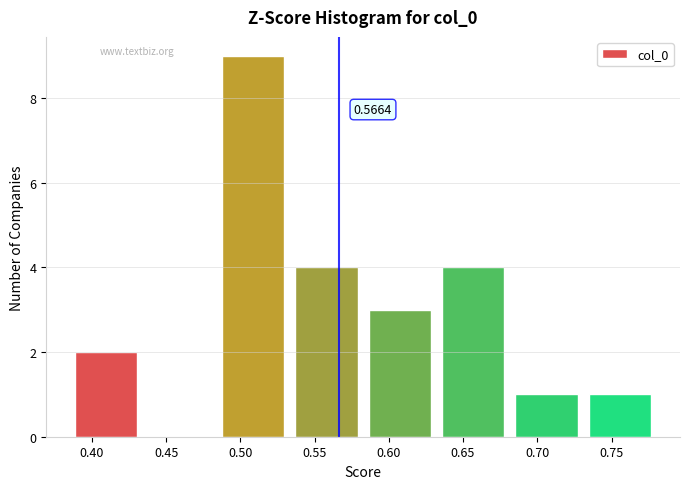

Which range on the x-axis has the tallest bar?

0.490 to 0.535